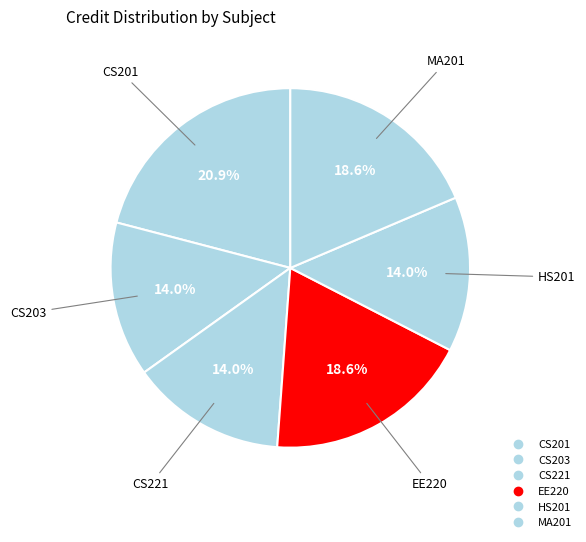

The CS203 slice represents 14% of the pie. True or false?

True